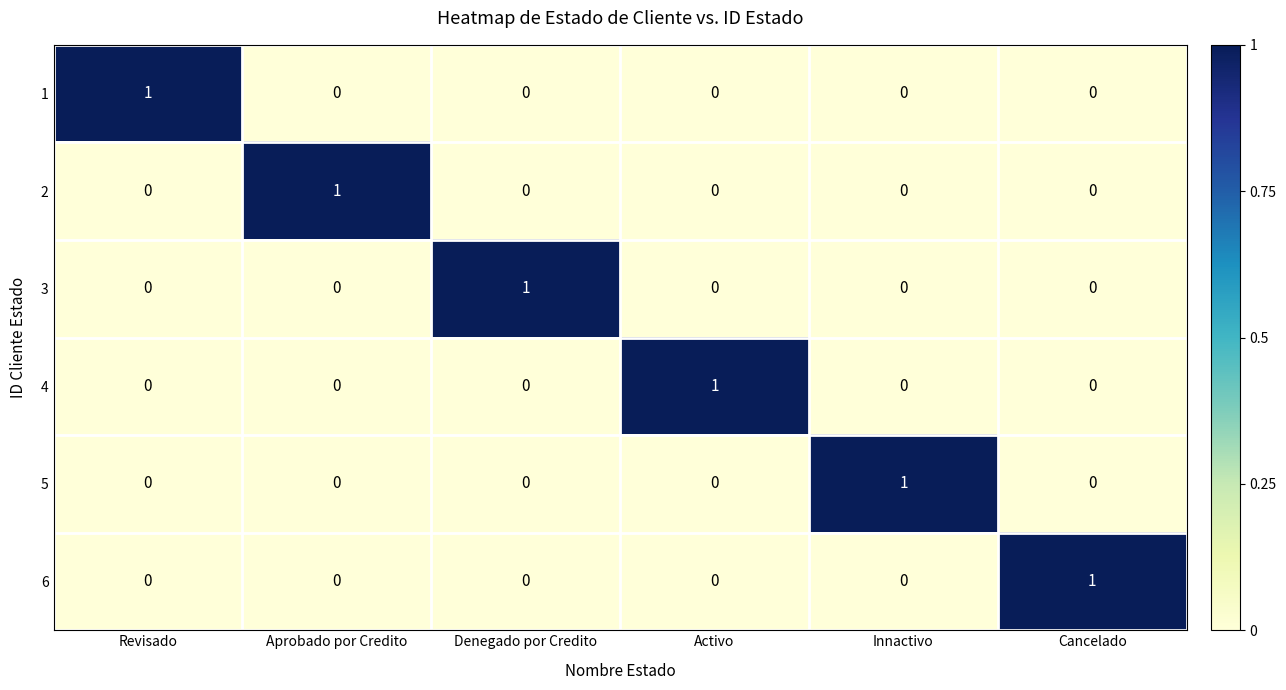

Is the value of 4 at Innactivo greater than the value of 1 at Revisado?

No